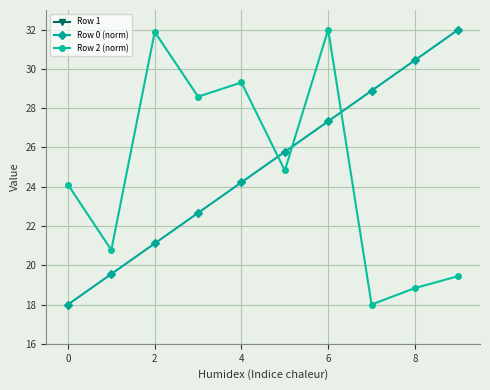

True or false: Row 0 (norm) has more than 2 points higher than both neighbors.

False